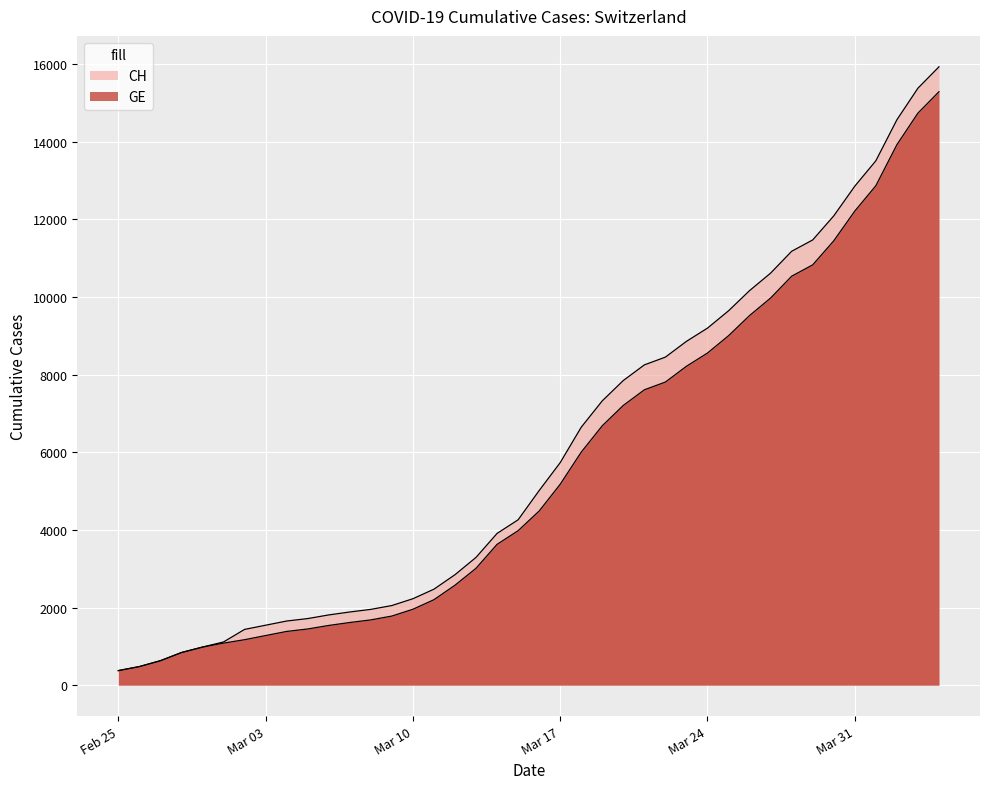

Is the value of CH at 2020-02-28 greater than the value of GE at 2020-03-30?

No